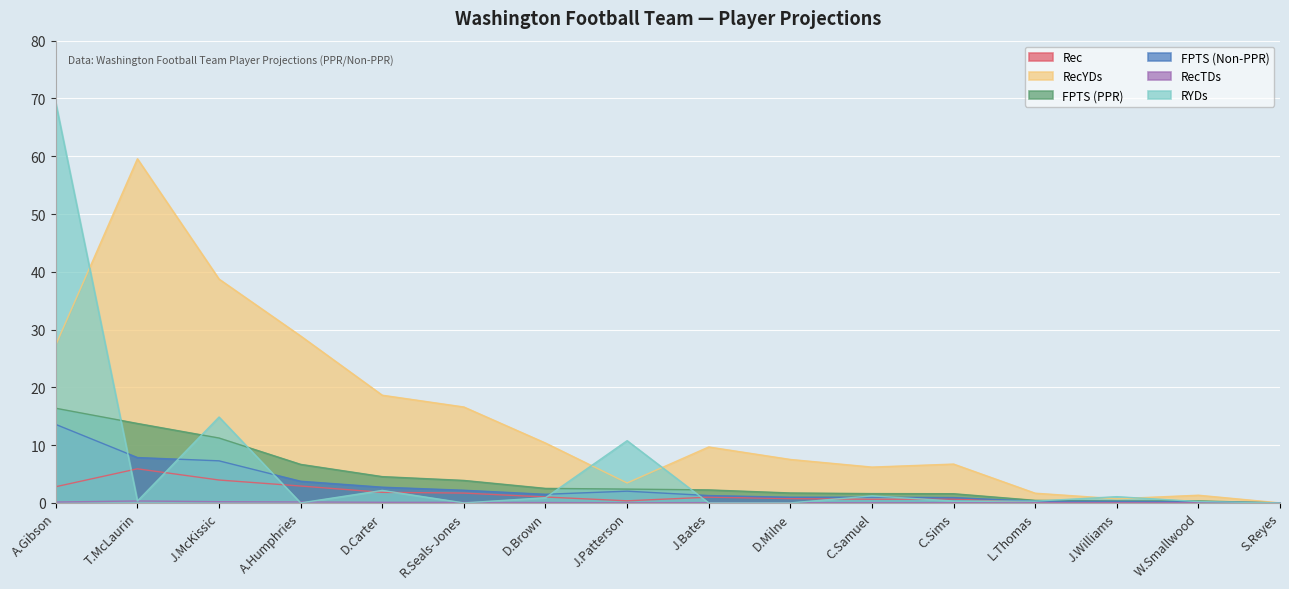

List the labels in order of FPTS (Non-PPR) value, largest first.

A.Gibson, T.McLaurin, J.McKissic, A.Humphries, D.Carter, R.Seals-Jones, J.Patterson, D.Brown, J.Bates, D.Milne, C.Samuel, C.Sims, L.Thomas, J.Williams, W.Smallwood, S.Reyes